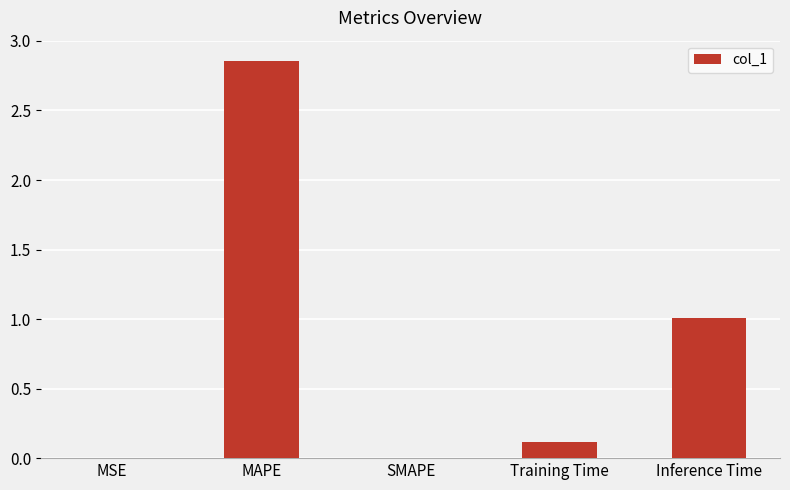

At which category does the chart reach its peak across all series?

MAPE